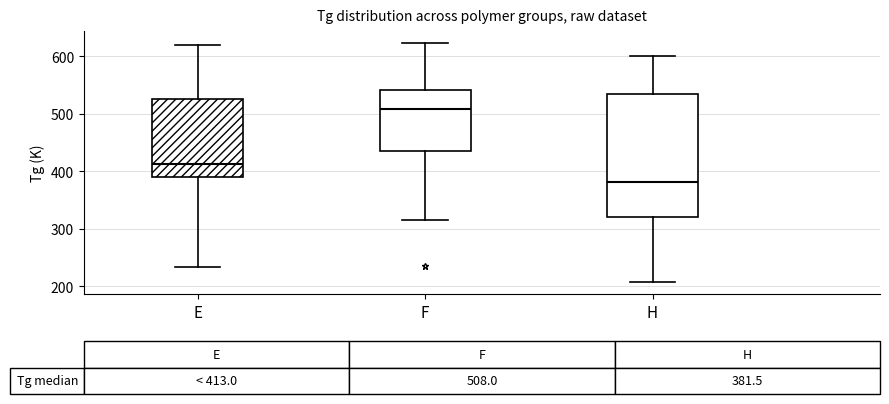

Which box has the highest median line?

F